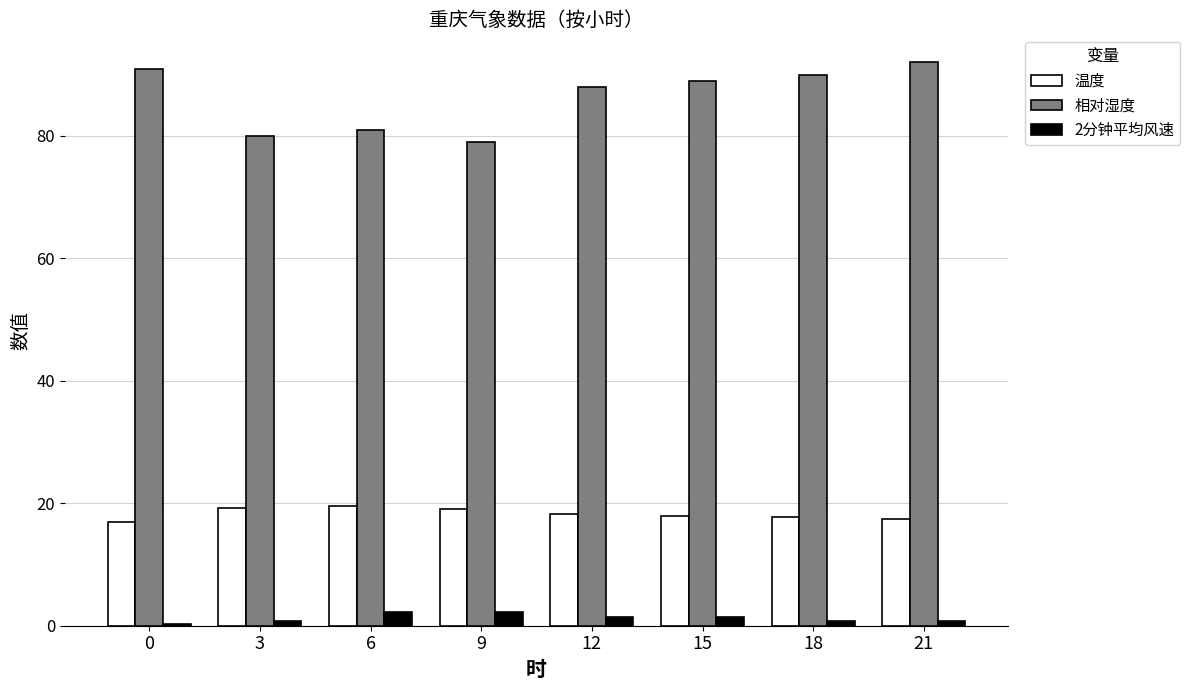

Is the value of 相对湿度 at 18 greater than the value of 2分钟平均风速 at 18?

Yes